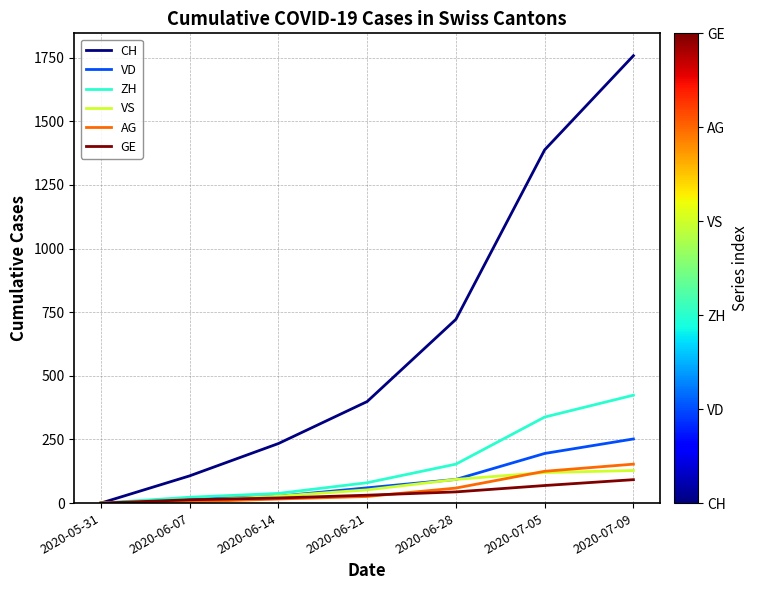

Where is ZH nearest to the value 212?

2020-06-28